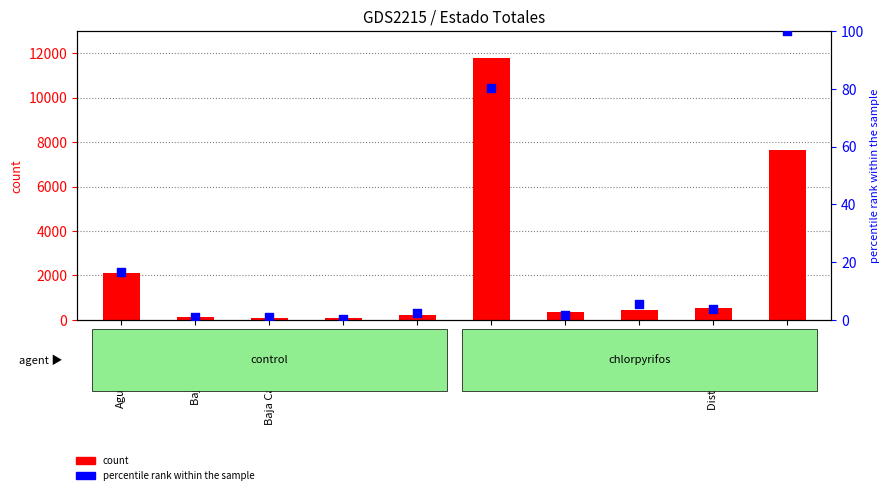

At which category is the sum across all series the highest?

Colima